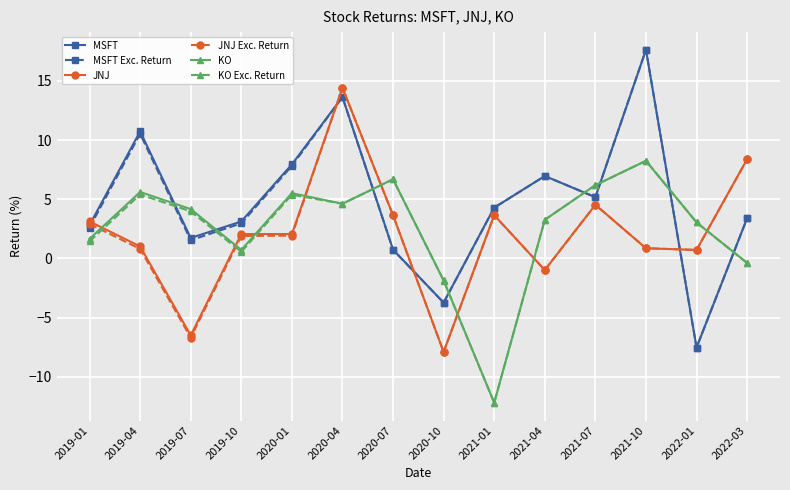

What position from the left is 2020-10?

8